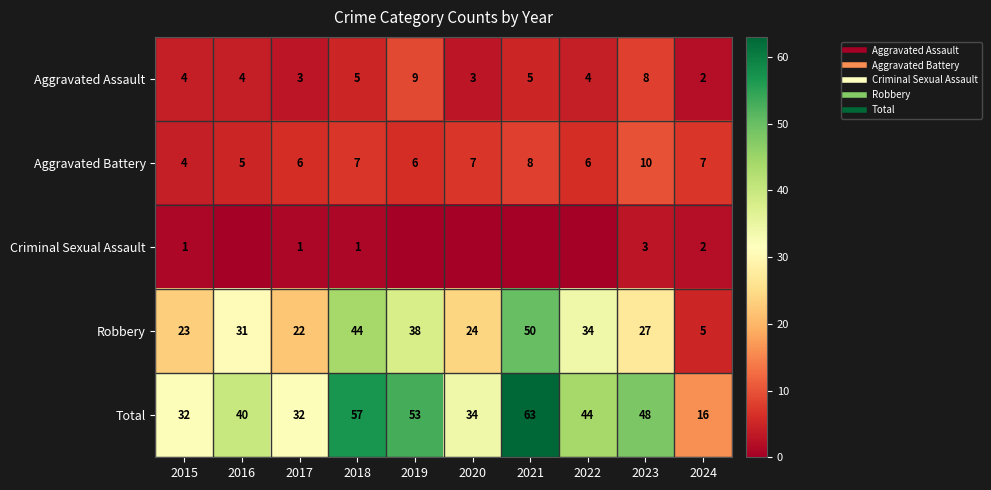

What is the average value of the Aggravated Battery series?

7